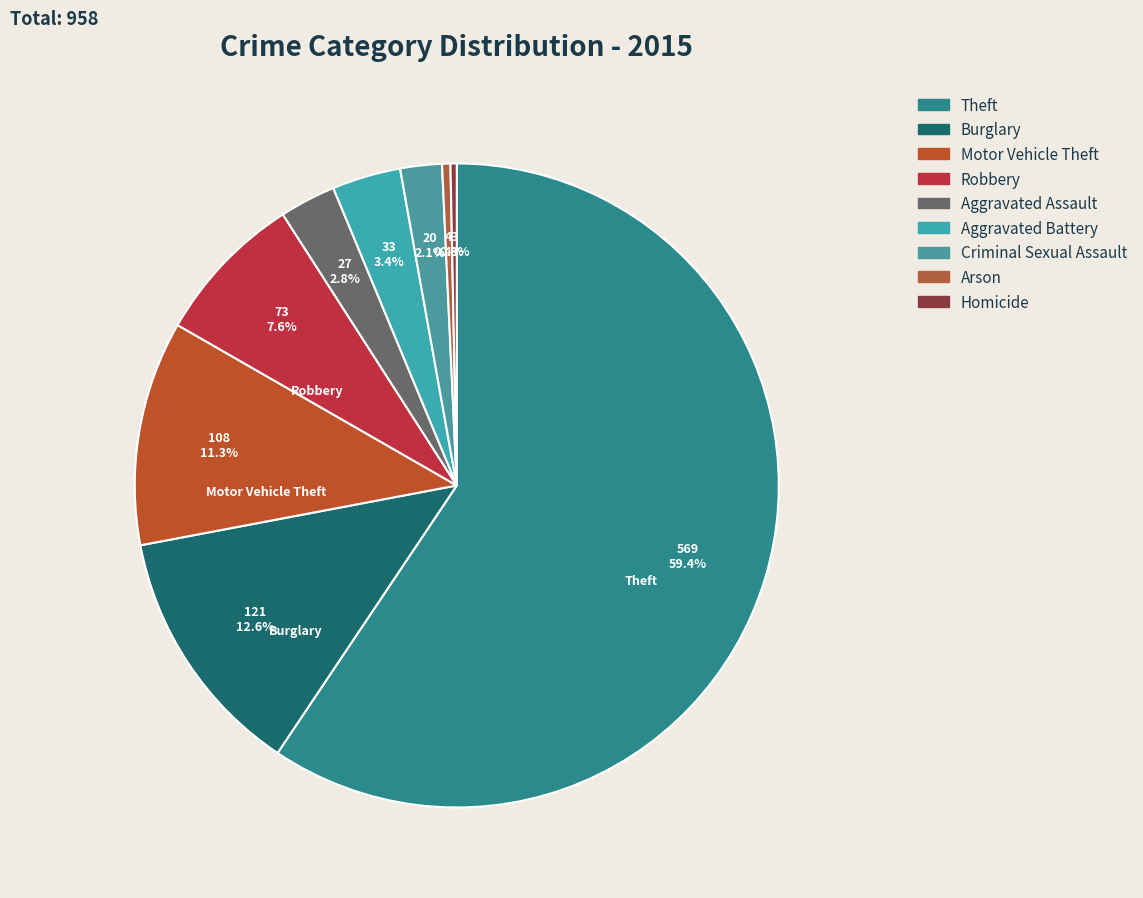

Does Theft account for over 50% of the chart?

Yes